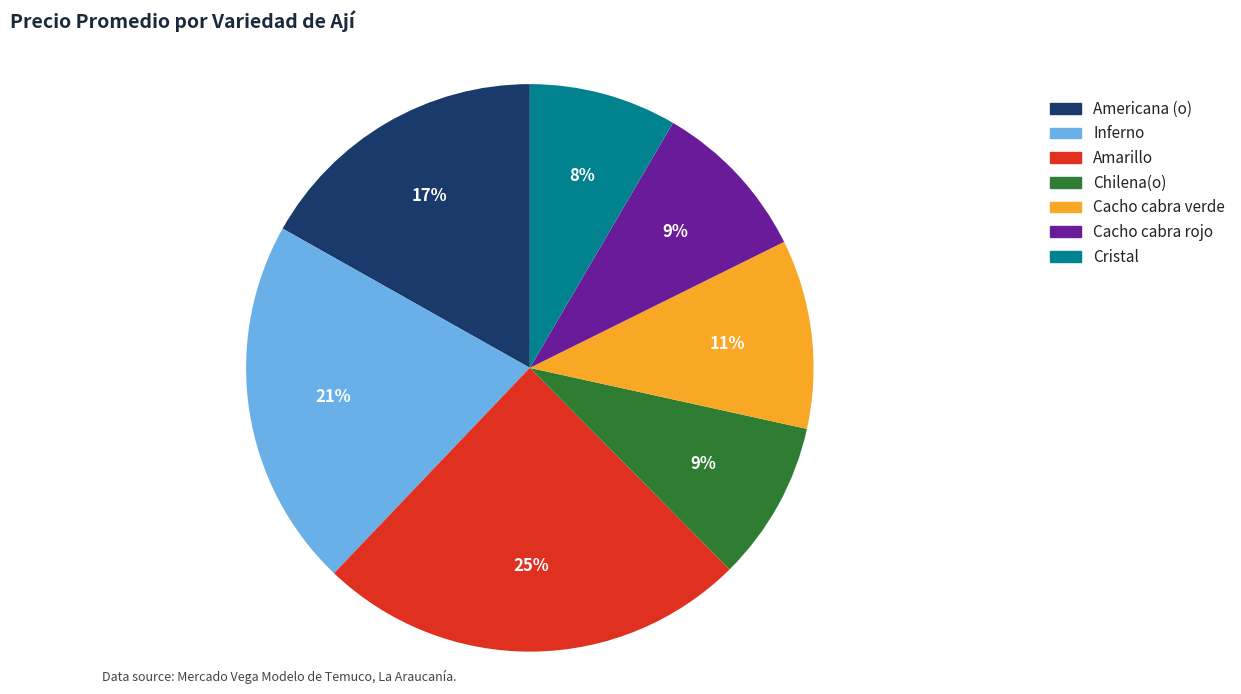

Between Chilena(o) and Americana (o), which is larger?

Americana (o)